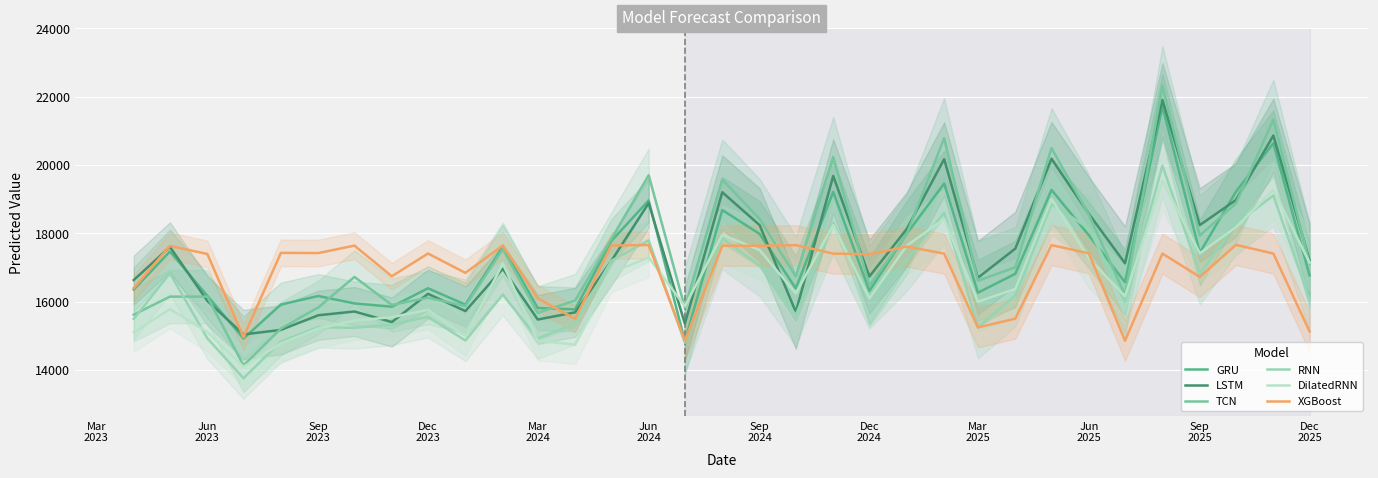

What is the minimum value for LSTM?

15036.4